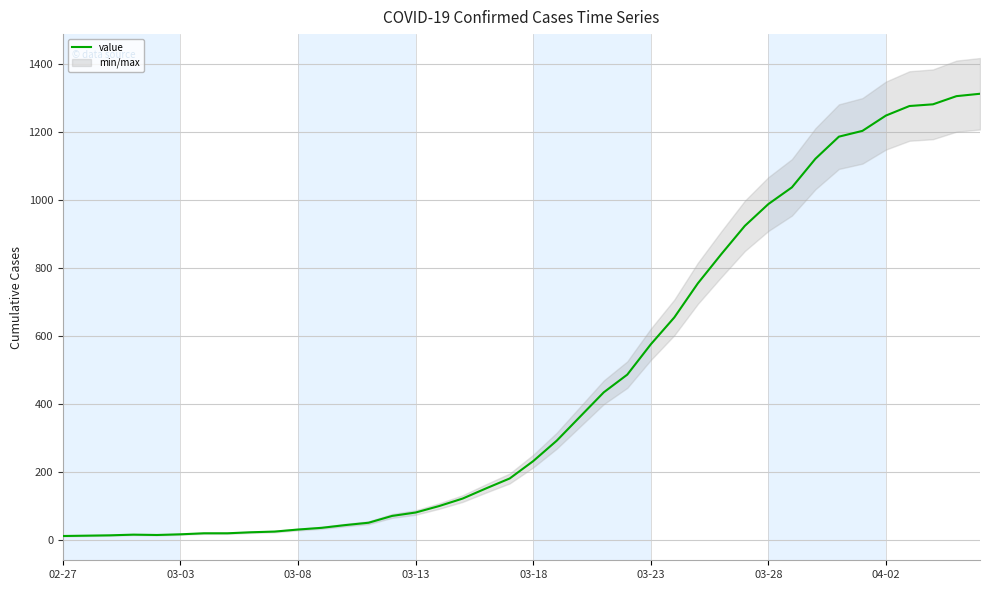

How many points are lower than both their immediate neighbors (excluding endpoints)?

1